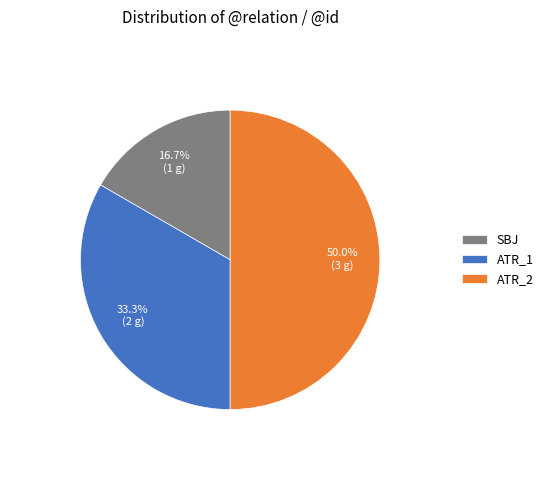

Rank the categories by value from highest to lowest.

ATR_2, ATR_1, SBJ